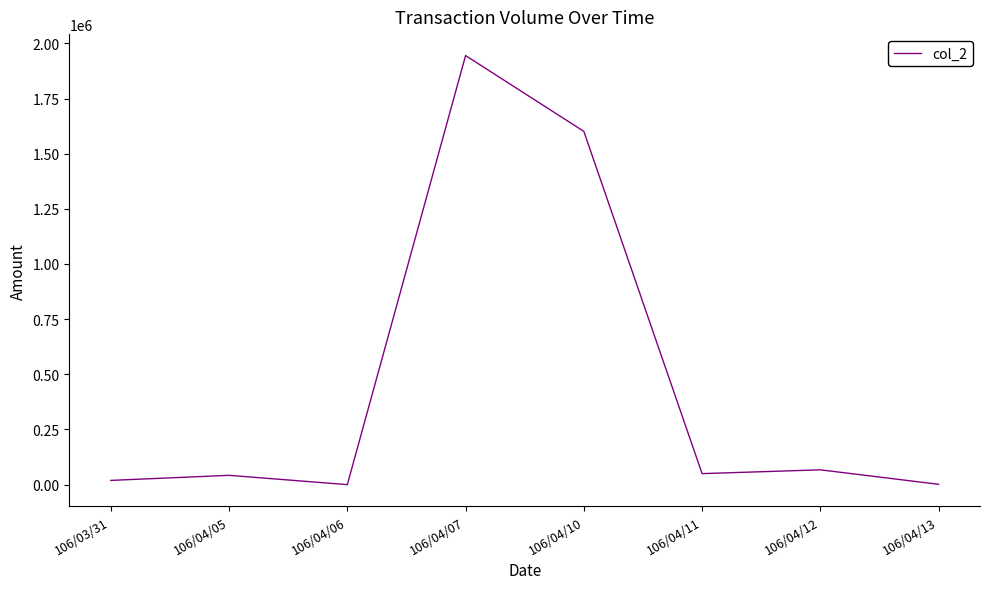

Between 106/04/11 and 106/04/13, which is larger?

106/04/11